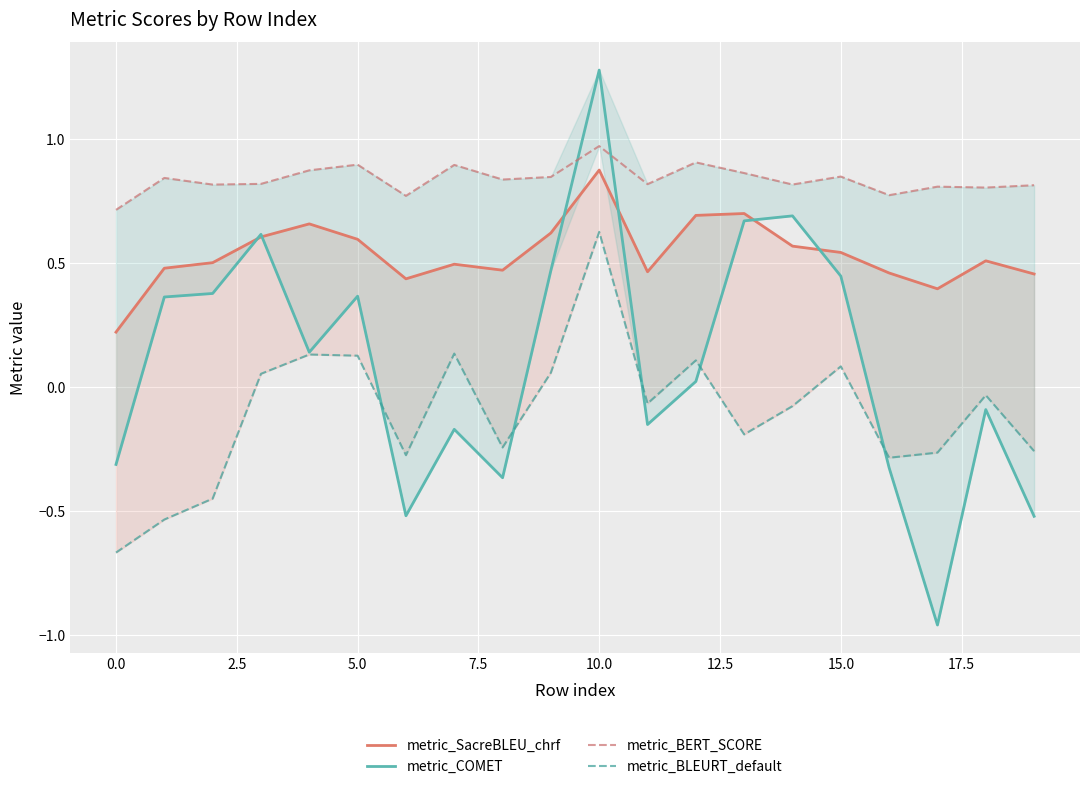

What is the label of the 5th point from the right?

15